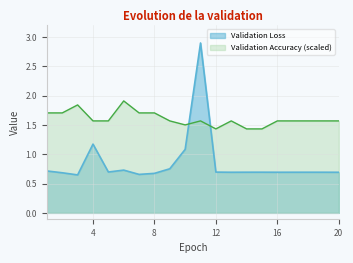

What are all the series names shown in the legend?

Validation Loss, Validation Accuracy (scaled)